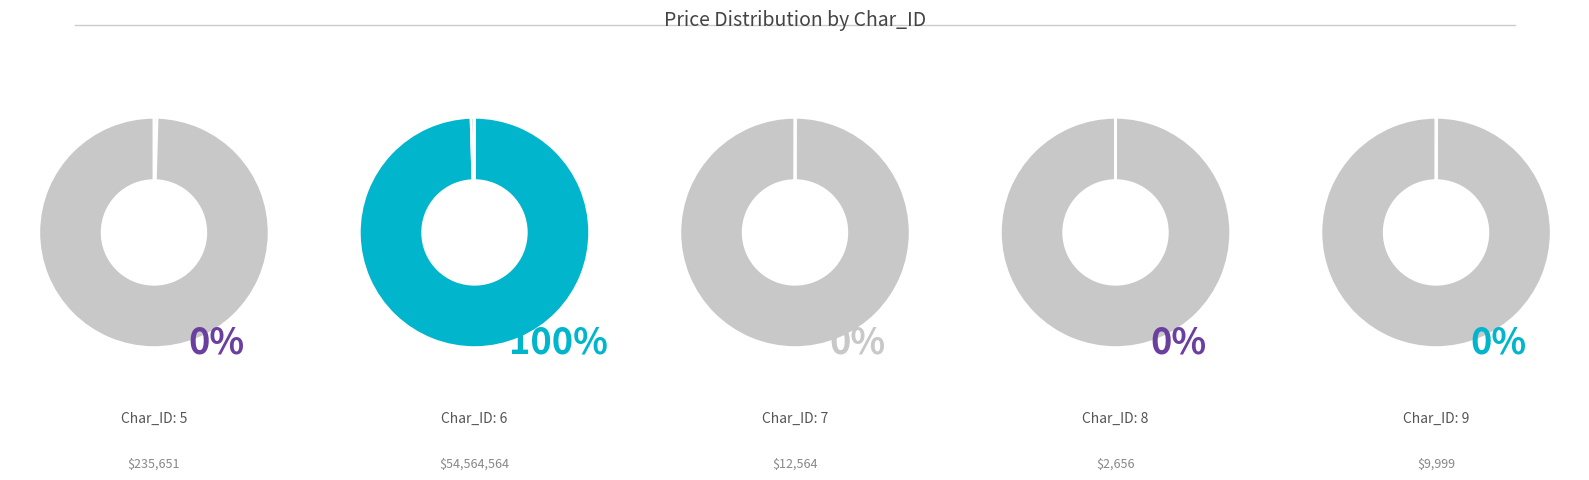

Between 7 and 8, which is larger?

7